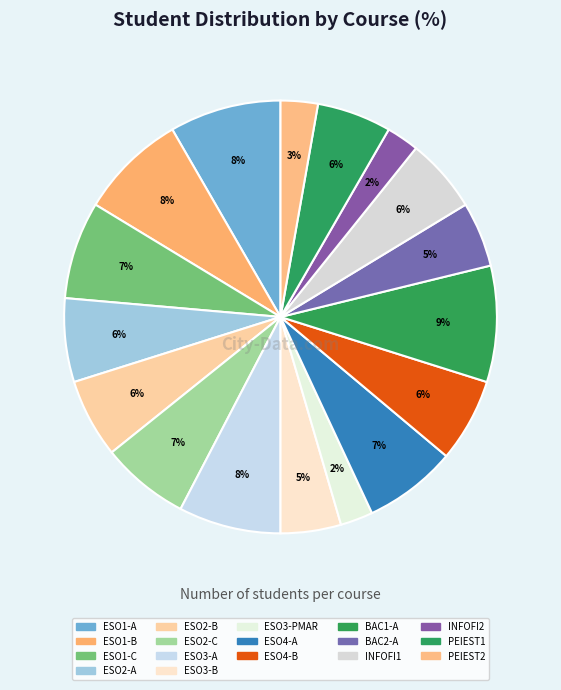

How many segments does this pie chart have?

17